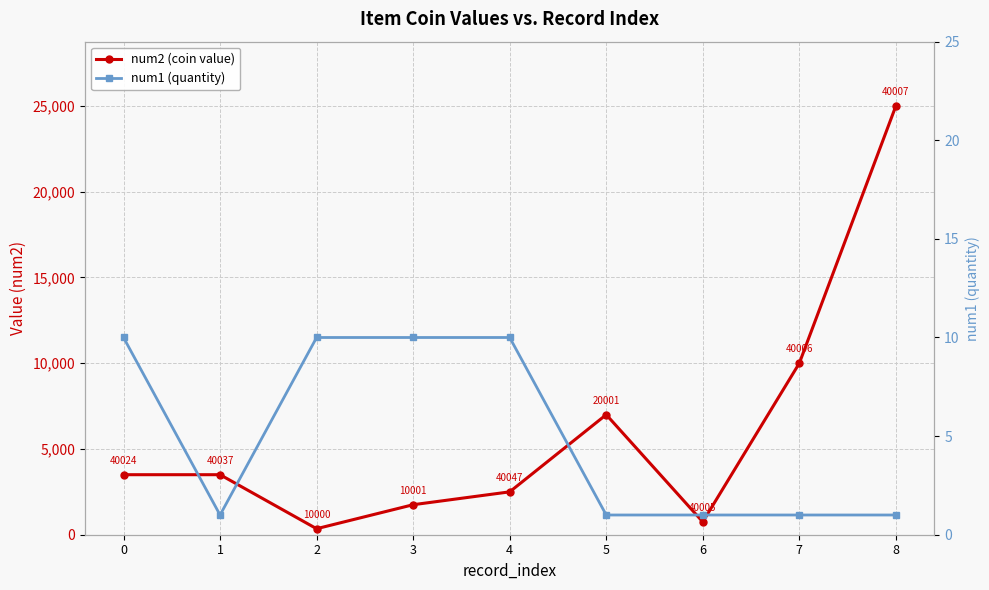

What is the difference between the num1 (quantity) values at 4 and 1?

9